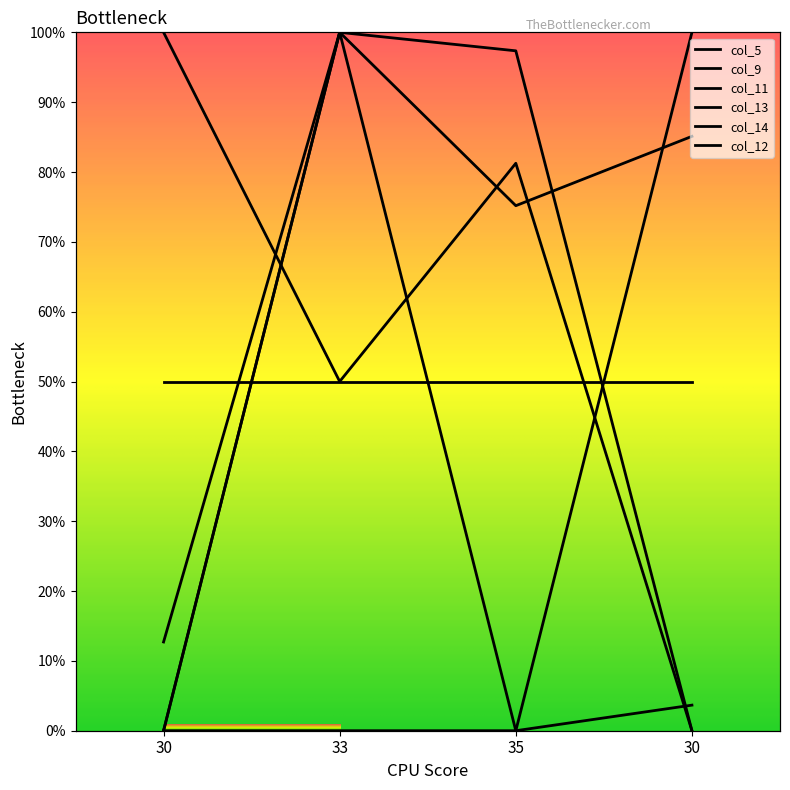

Which category has the lowest value across all series?

35